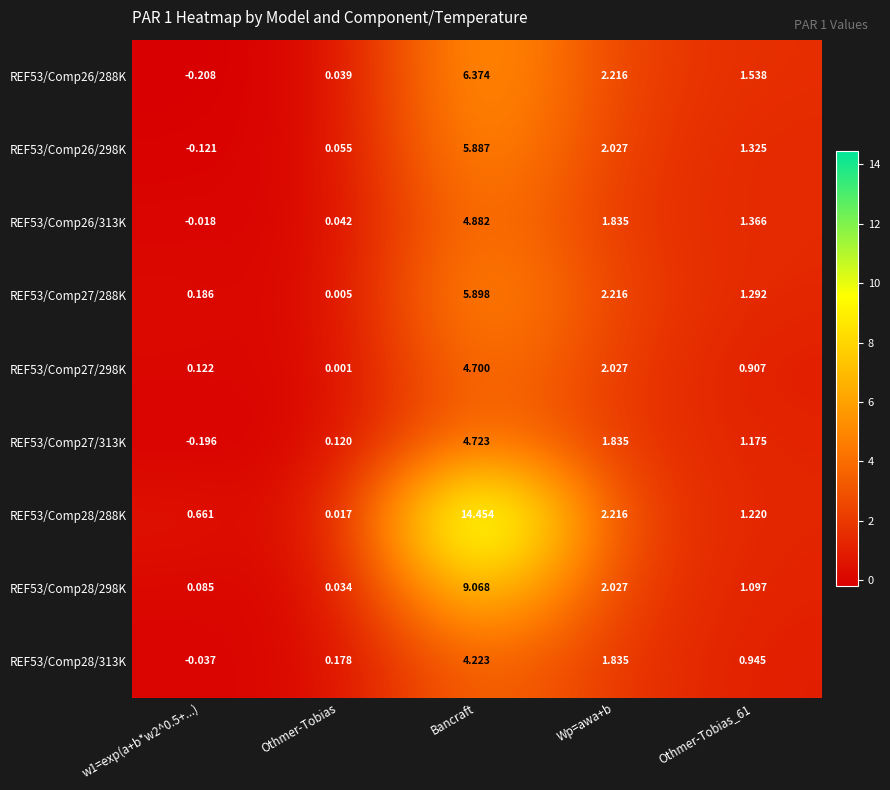

Which series has the largest total across all categories?

REF53/Comp28/288K